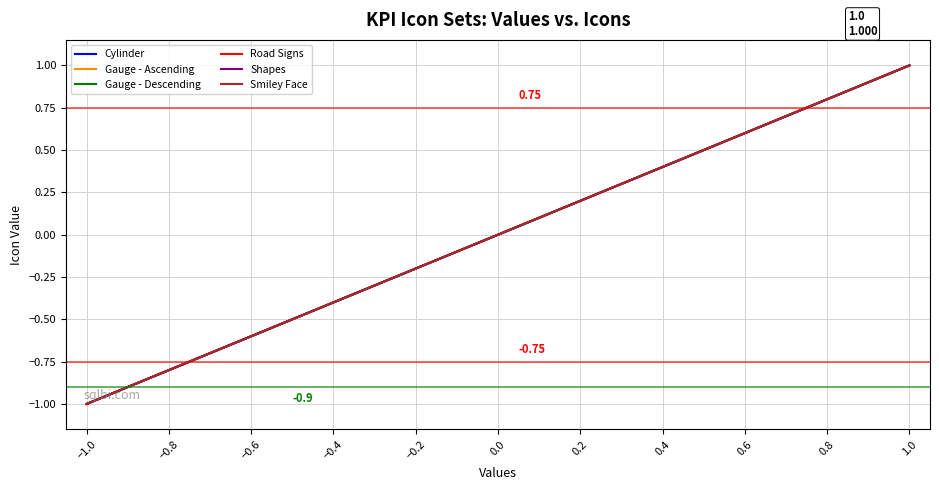

What is the value of the Cylinder point at the 10th from the left?

-0.1